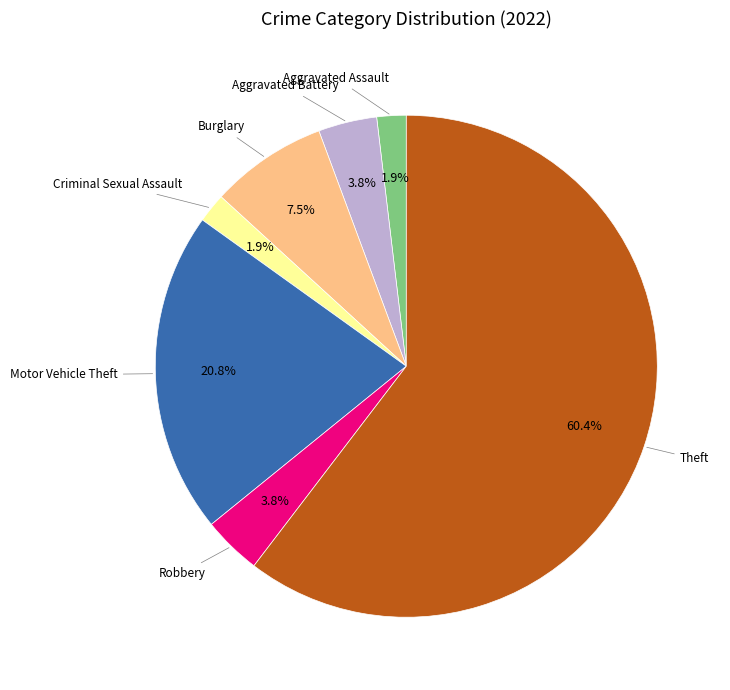

Is there any slice that represents more than half of the pie?

Yes